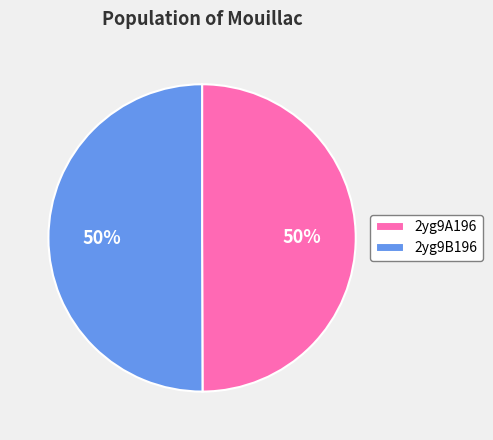

Count the number of slices in the pie.

2